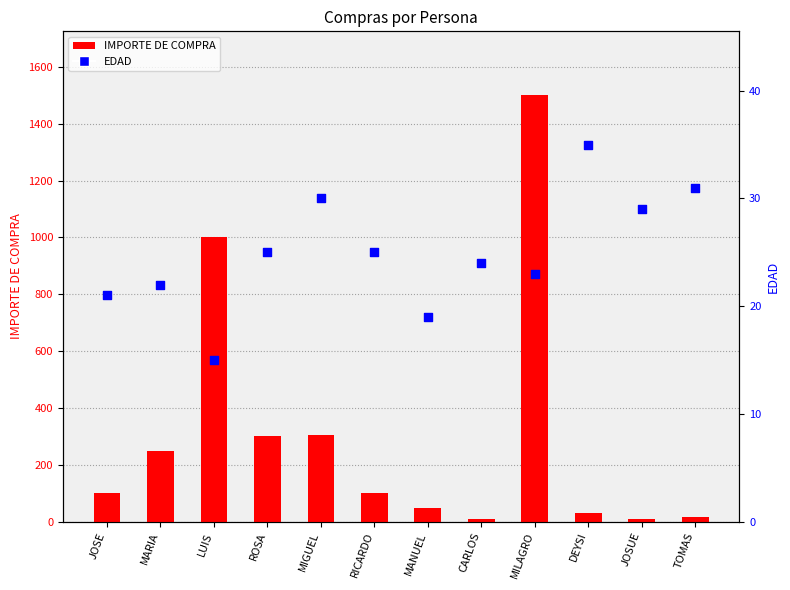

What is the total value across all series at CARLOS?

34